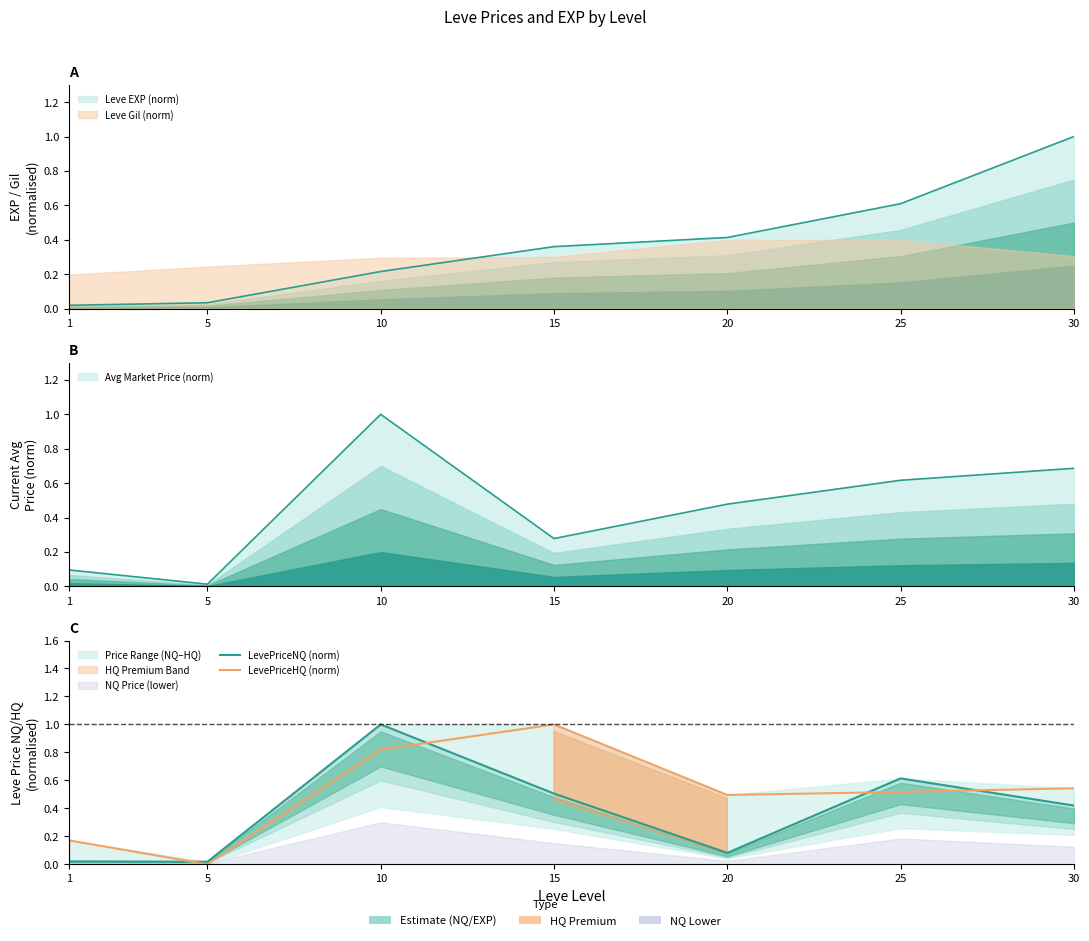

Count the number of data series in this chart.

2